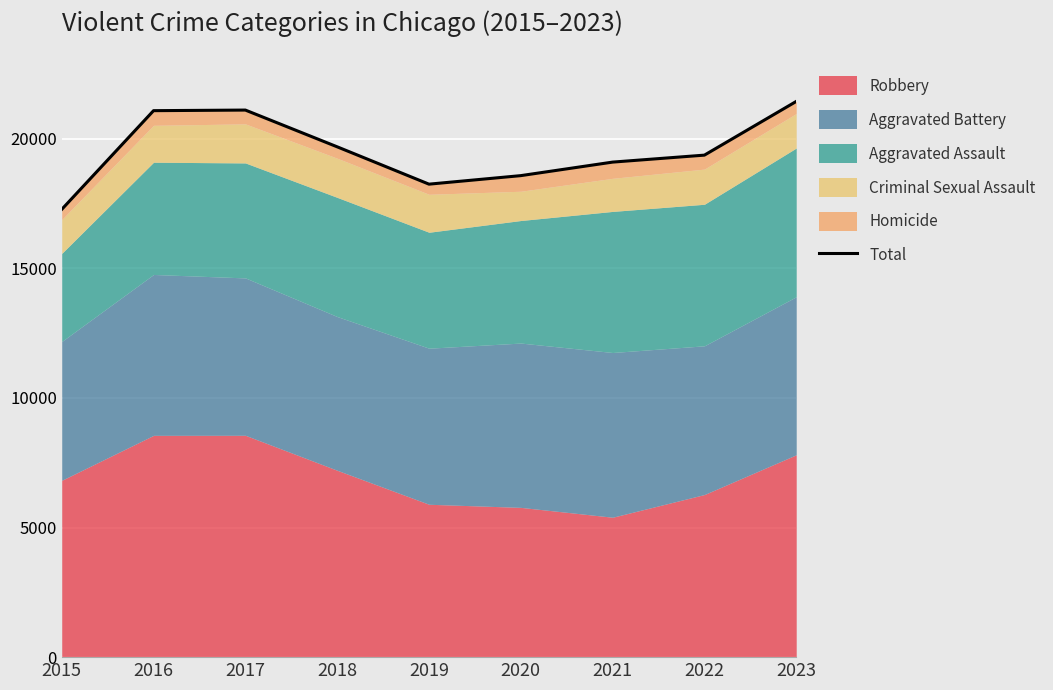

What is the value of the 5th point from the left?

18252